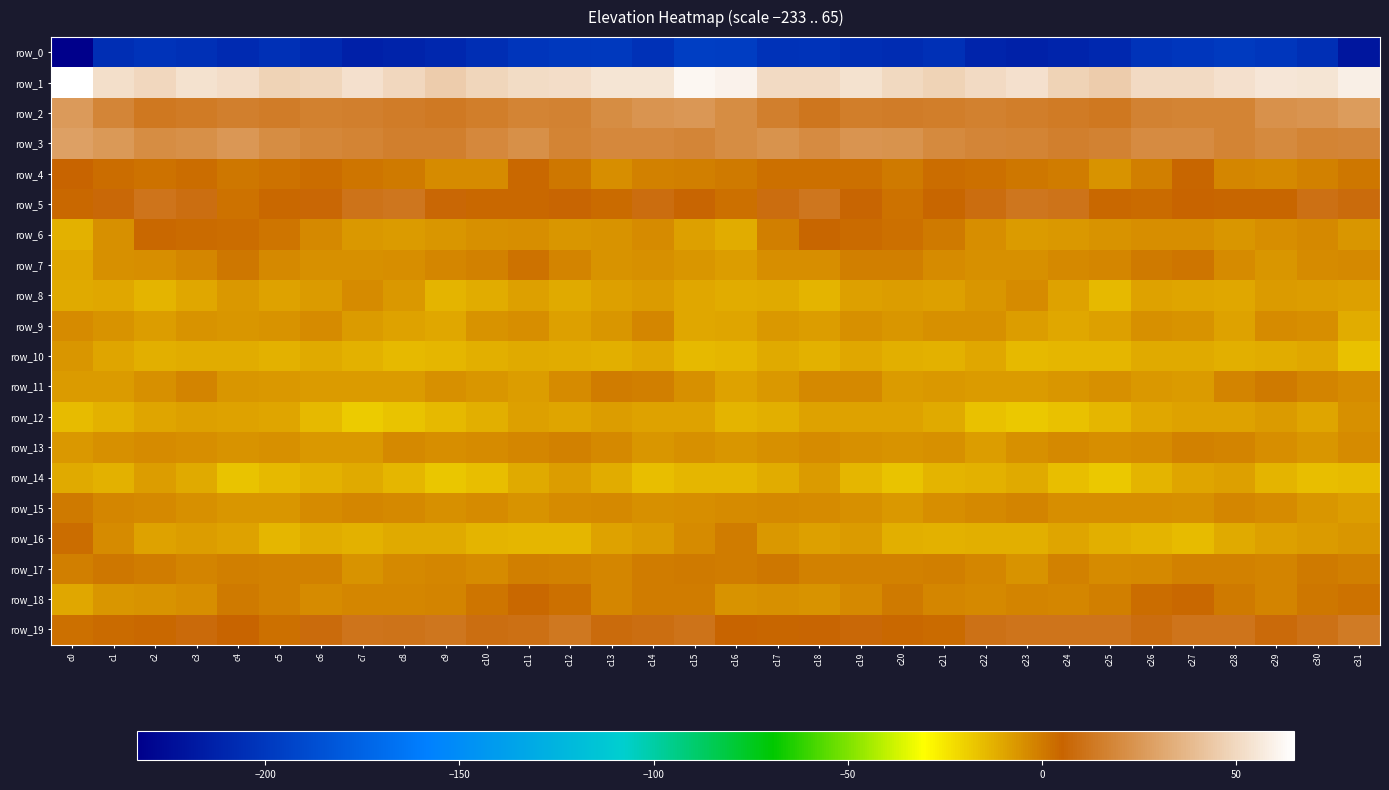

Between c11 and c24, which series saw the biggest shift?

row_0